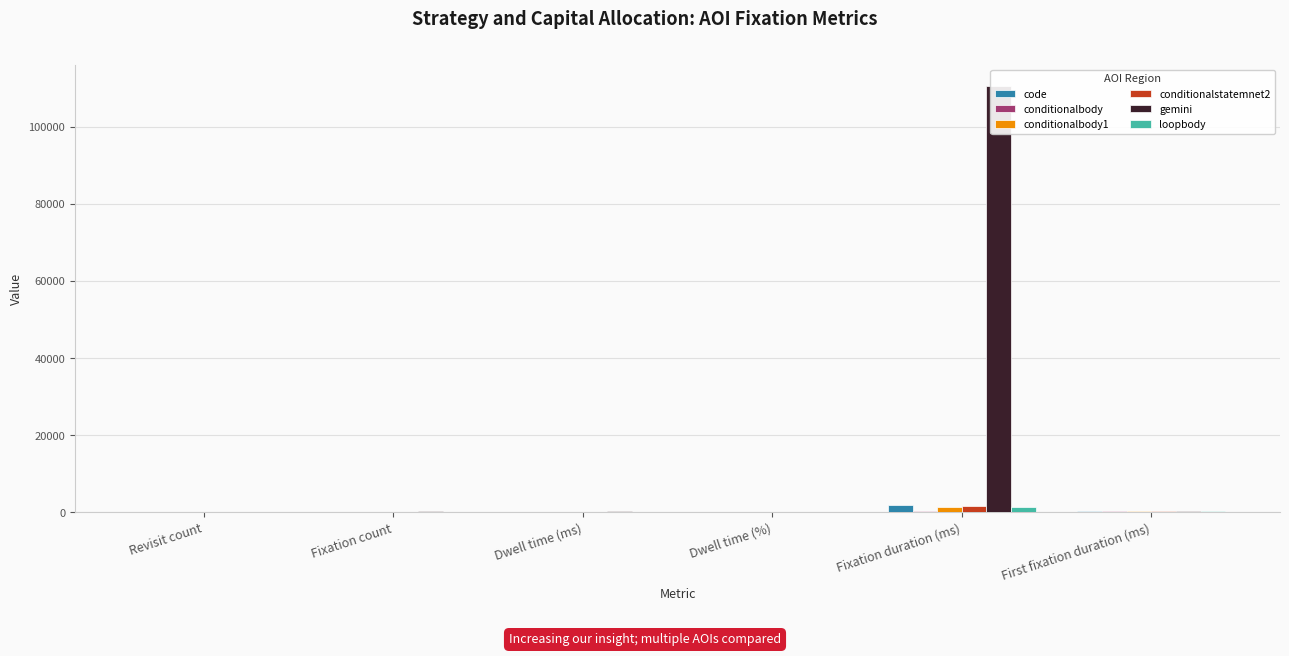

True or false: gemini has a value of 42.0 at Dwell time (ms).

False